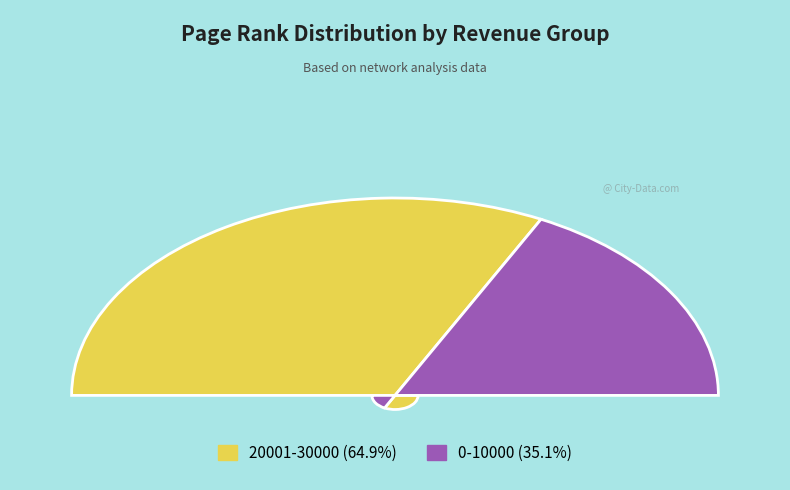

Which has a higher value, 20001-30000 or 0-10000?

20001-30000